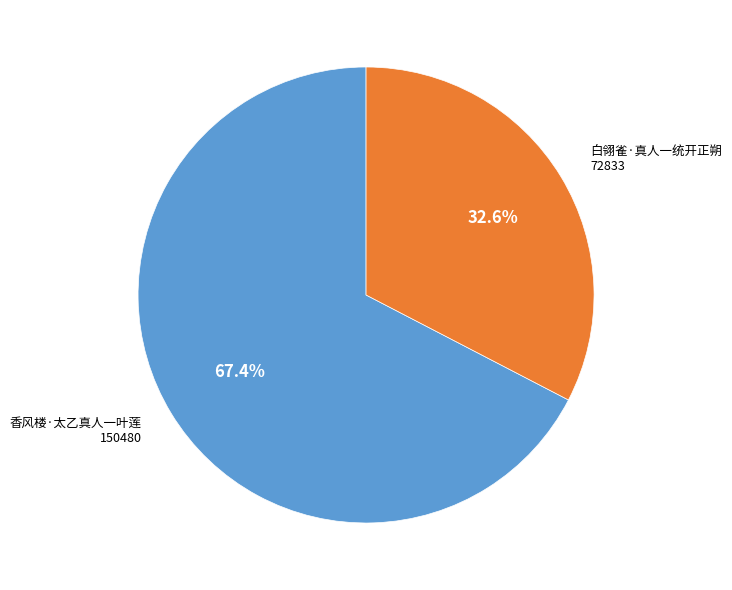

Approximately how many times larger is the value at 白翎雀·真人一统开正朔 compared to 香风楼·太乙真人一叶莲?

0.5